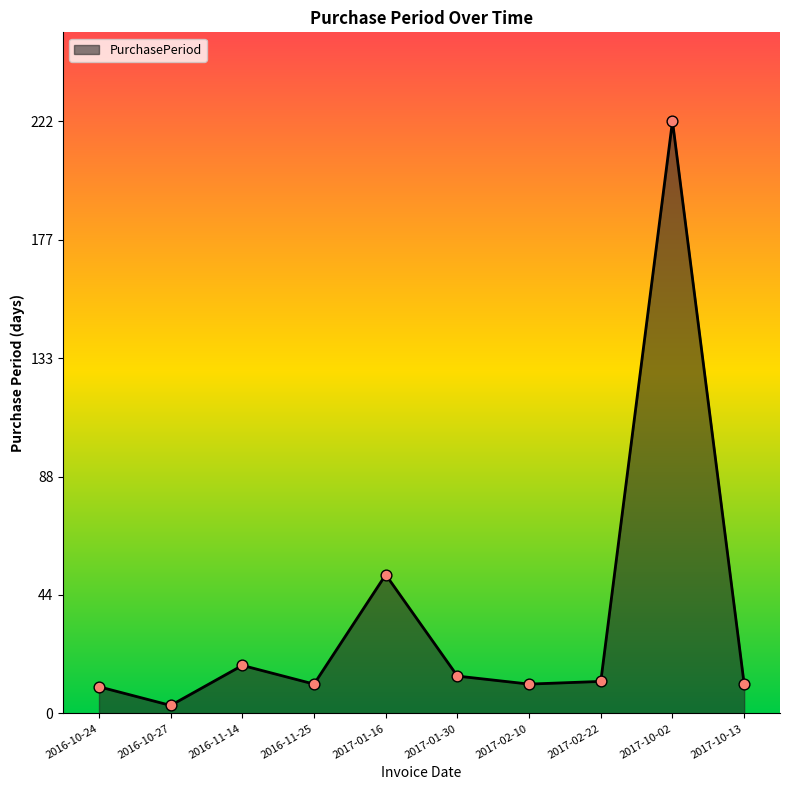

Which has a higher value, 2017-01-16 or 2017-02-22?

2017-01-16